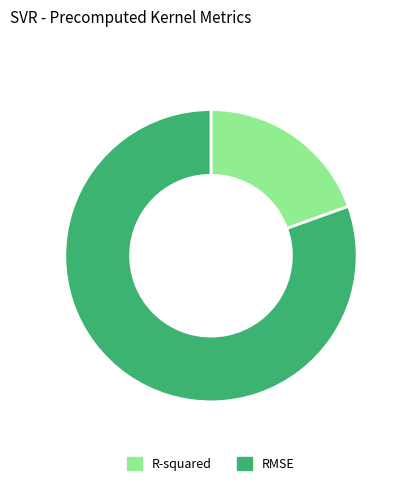

What is the majority slice?

RMSE